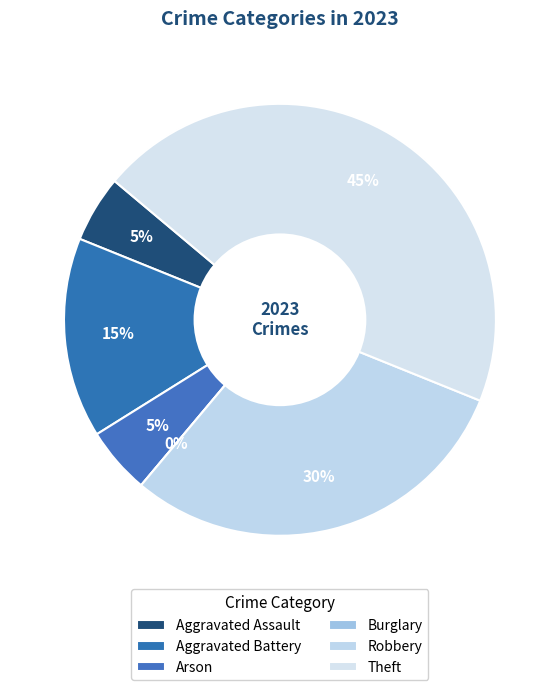

Which slice is the smallest?

Burglary